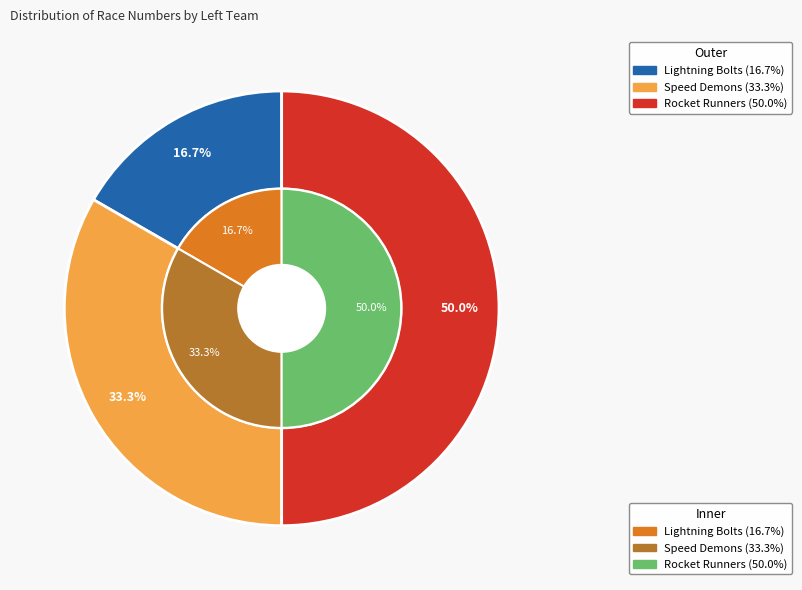

Combined, do Lightning Bolts and Rocket Runners account for over 50%?

Yes